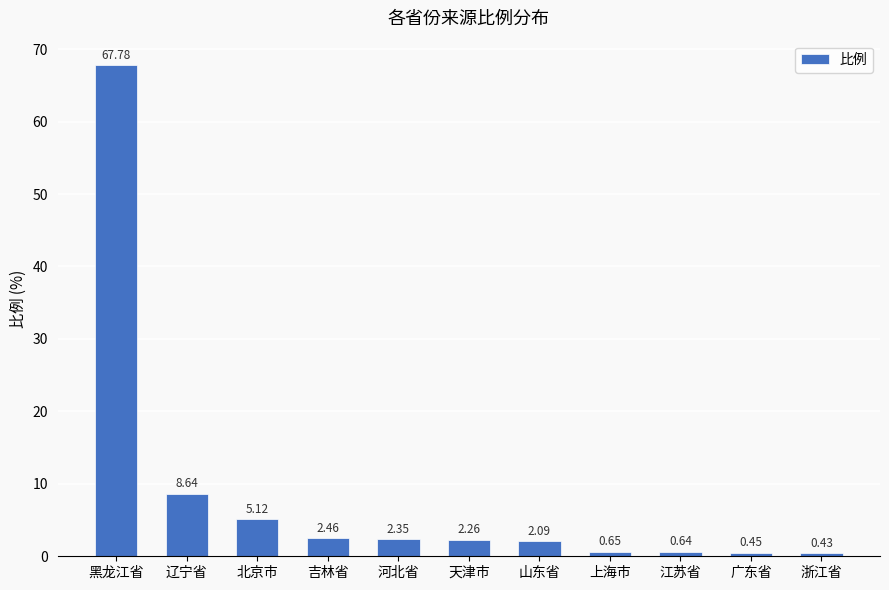

What is the greatest value displayed?

67.8